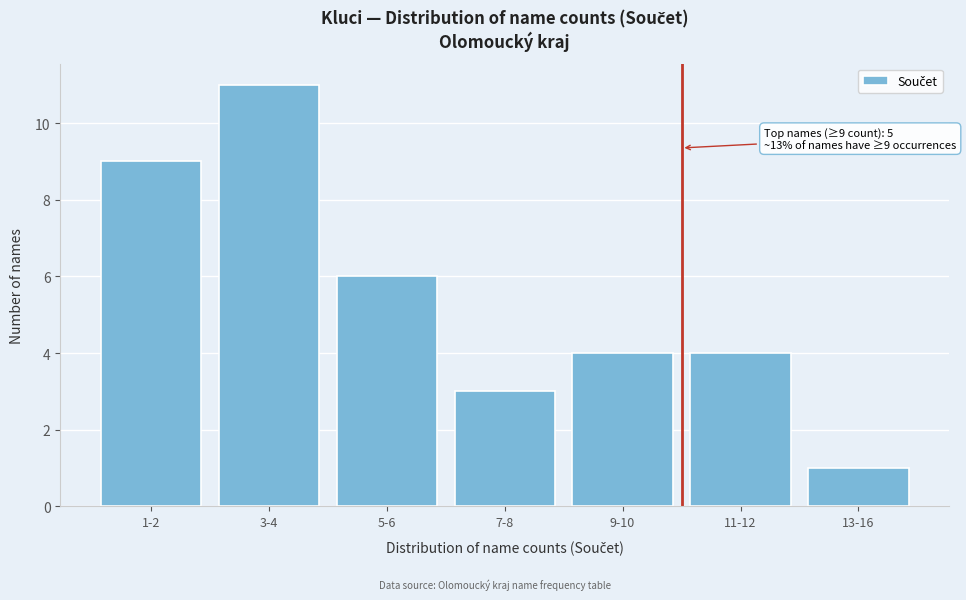

Reading left to right, transcribe all the data shown in this chart.

1-2=9	3-4=11	5-6=6	7-8=3	9-10=4	11-12=4	13-16=1